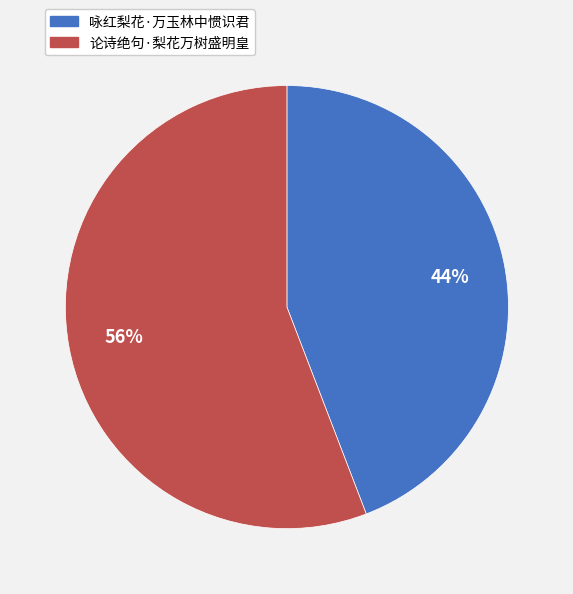

Which category has the smallest portion of the pie?

咏红梨花·万玉林中惯识君